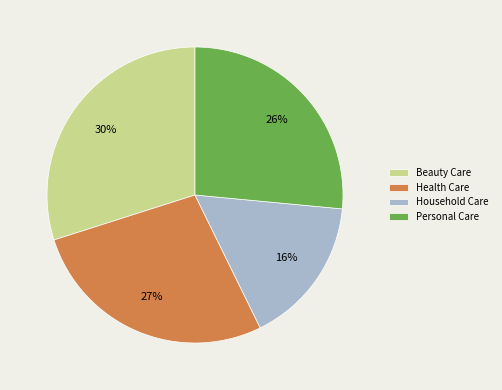

To the nearest percent, what is the average slice percentage?

25%